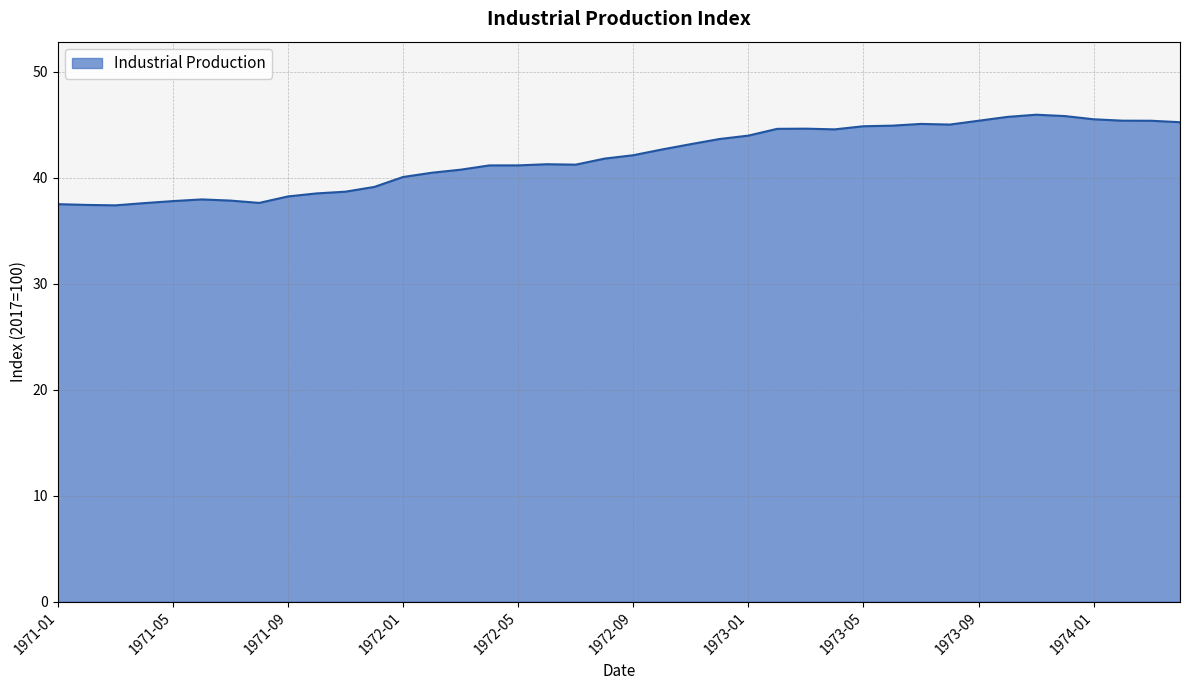

What is the greatest value displayed?

46.0